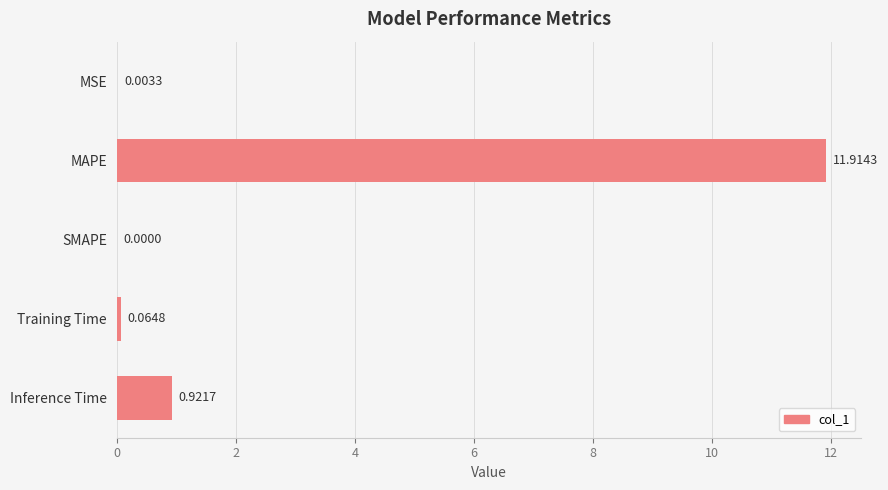

What is the change in value from SMAPE to Inference Time?

+0.9